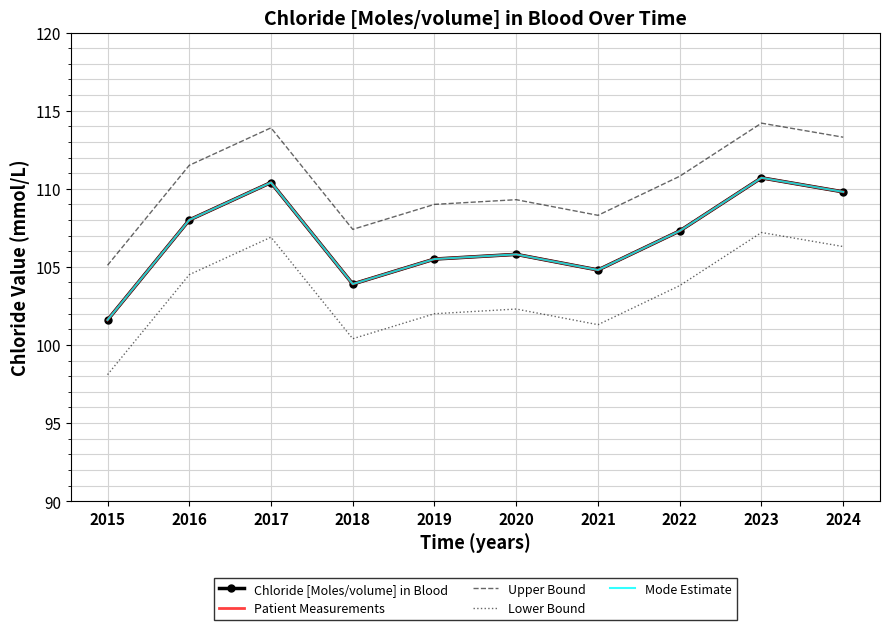

What is the lowest value of the Chloride [Moles/volume] in Blood series?

101.6